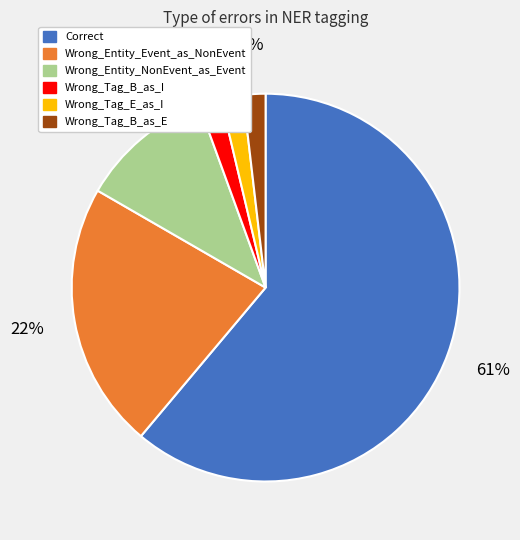

Which slice is the largest?

Correct